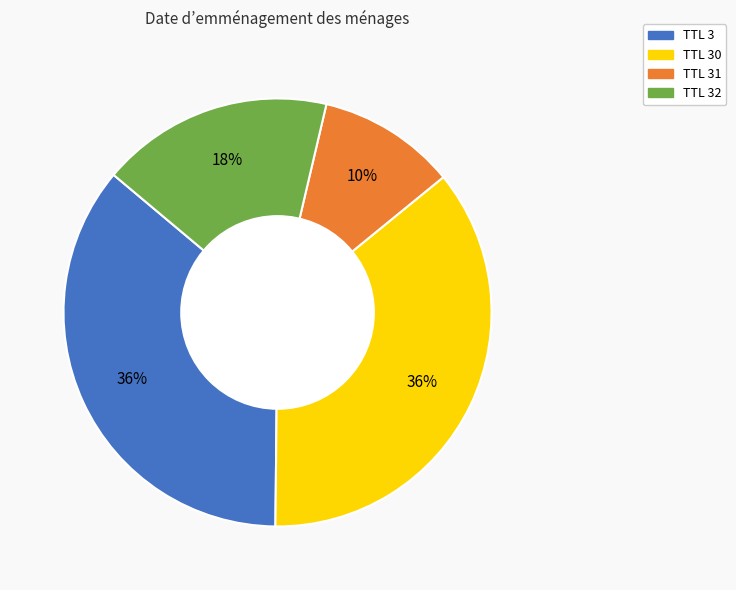

Is there any slice that represents more than half of the pie?

No